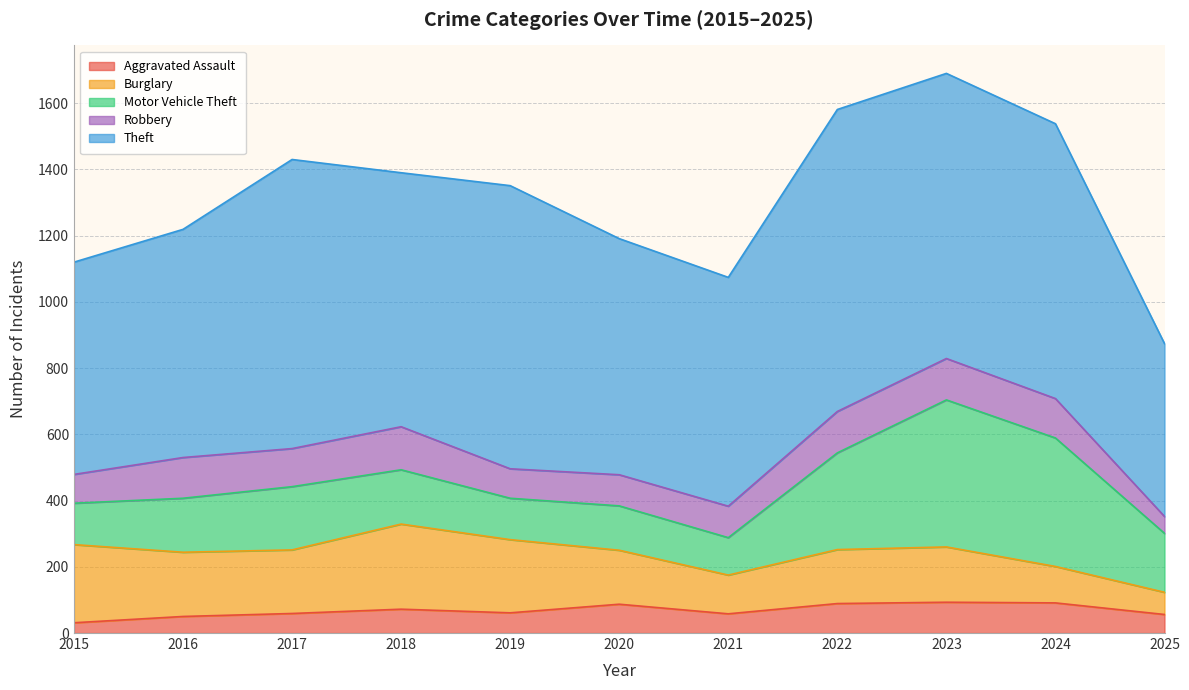

True or false: Aggravated Assault has a value of 58 at 2021.

True